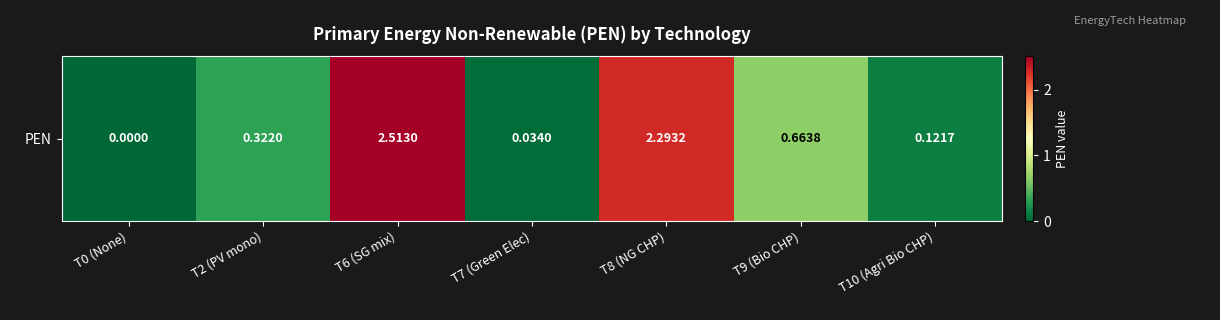

At which label is the value closest to 1?

T9 (Bio CHP)